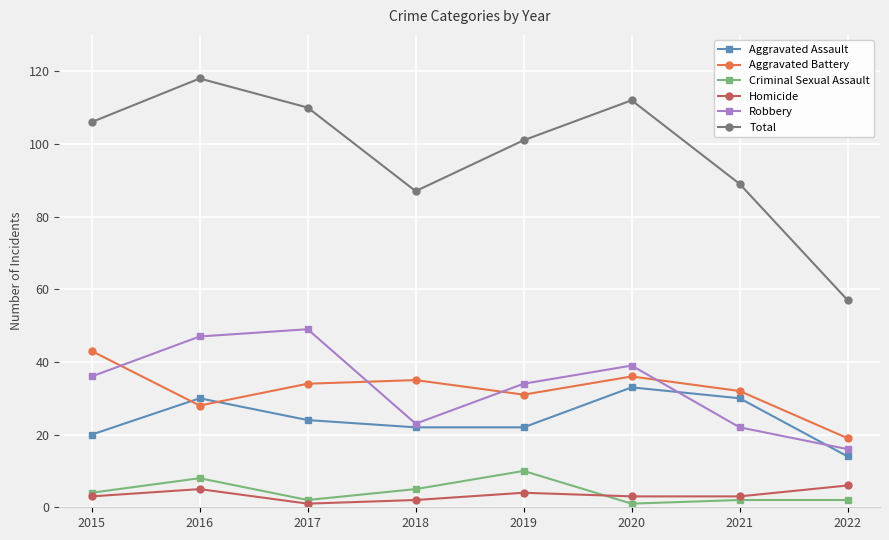

Read the Homicide value at 2021.

3